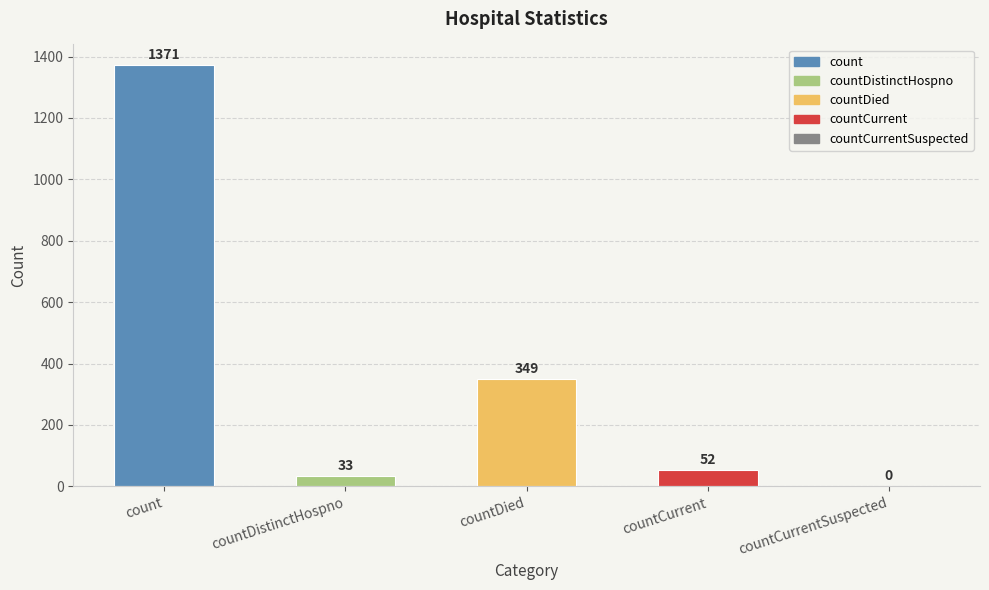

What is the greatest value displayed?

1371